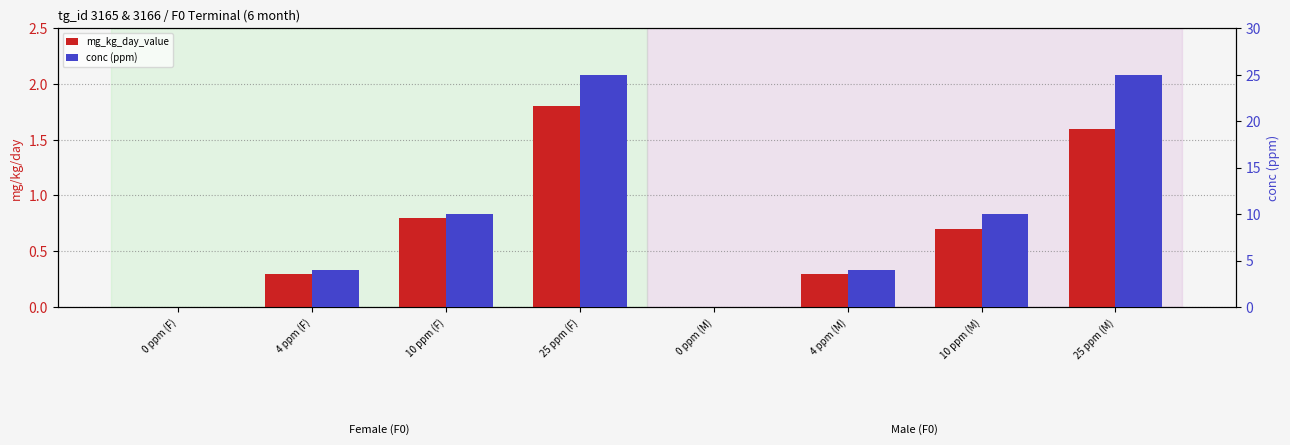

How many bars are there in total?

16